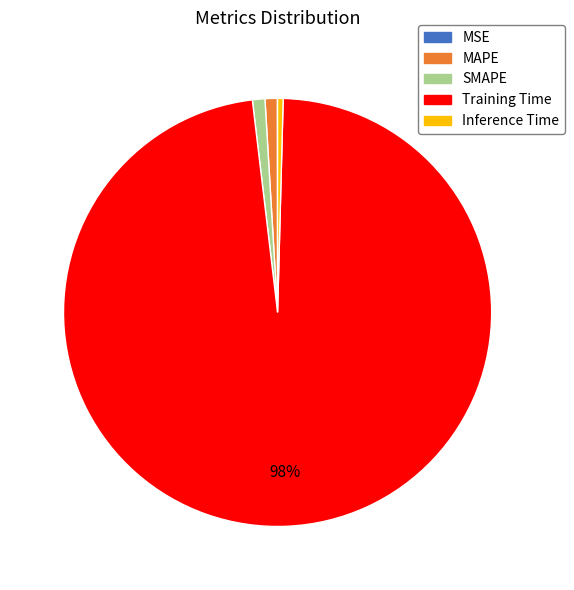

Which category accounts for the majority?

Training Time